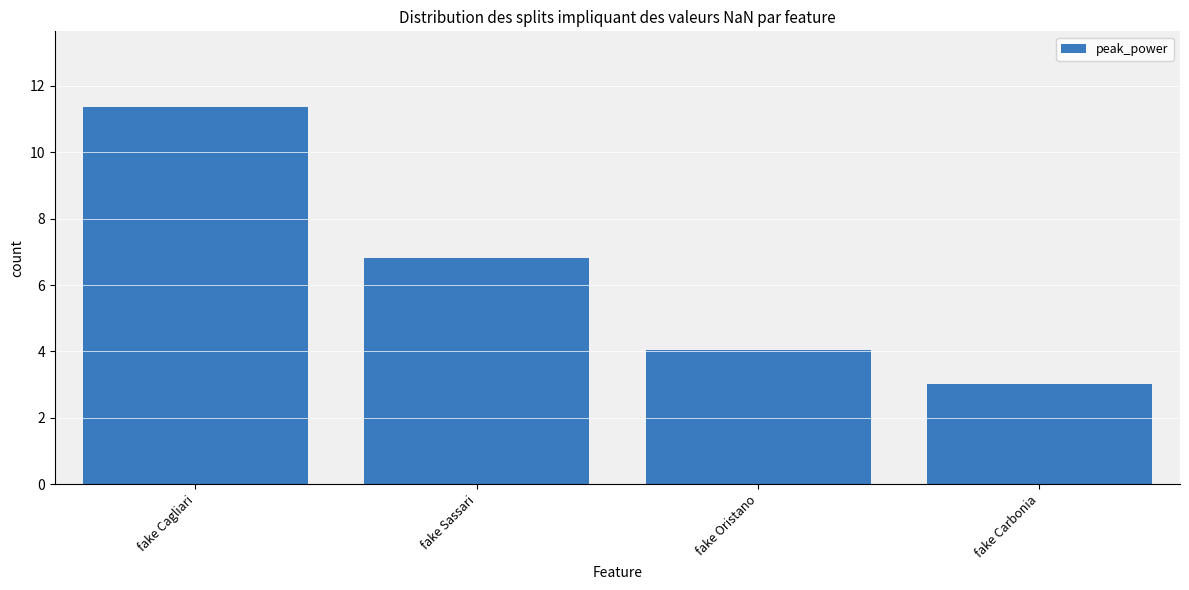

What is the label of the 4th bar from the left?

fake Carbonia